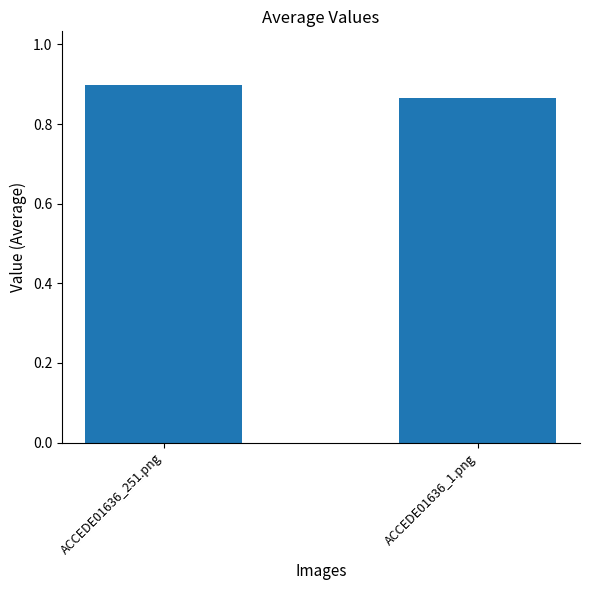

The chart shows a value of 1.3 at ACCEDE01636_251.png. True or false?

False